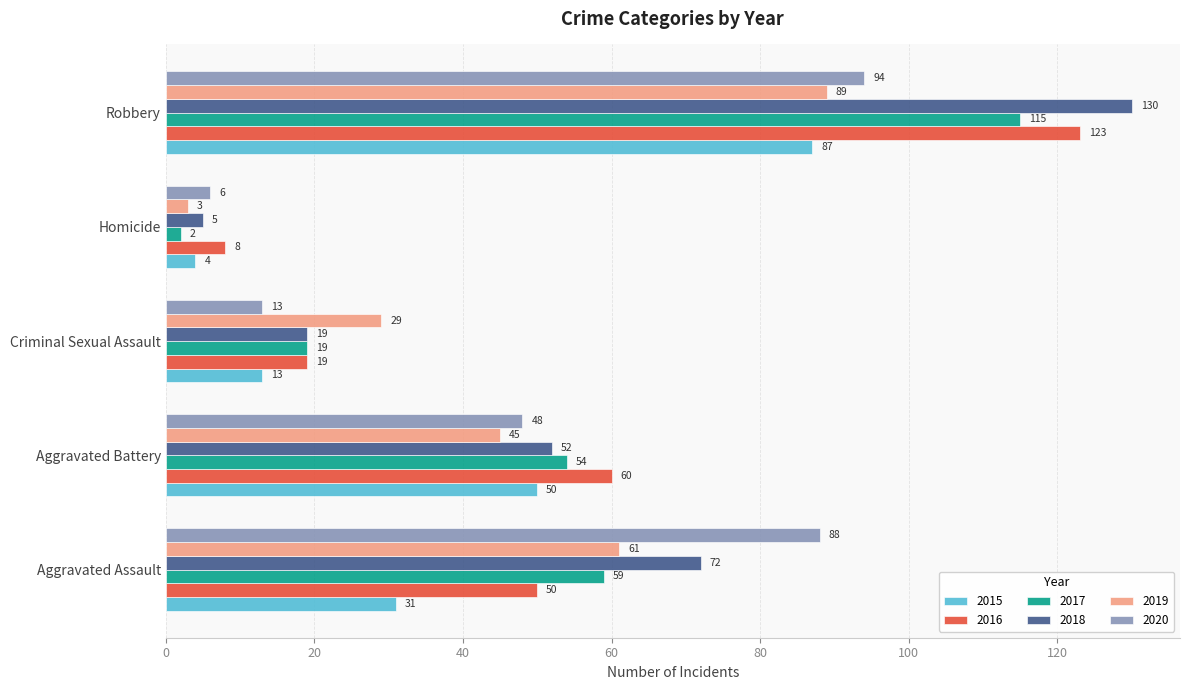

Is the value of 2018 at Criminal Sexual Assault greater than the value of 2016 at Homicide?

Yes